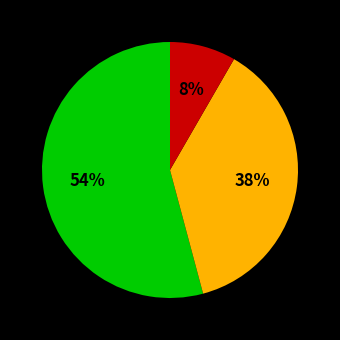

Is there a majority slice in this chart?

Yes